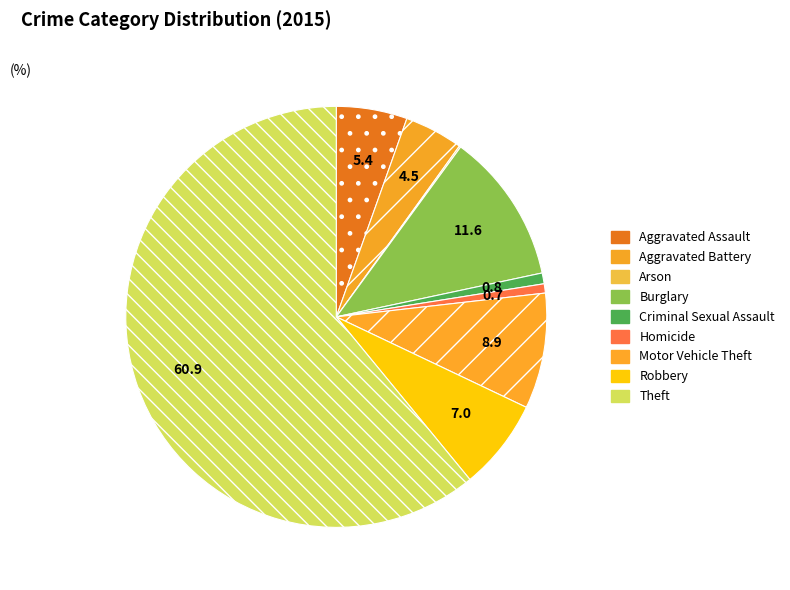

Is the sum of Aggravated Assault and Criminal Sexual Assault greater than half?

No